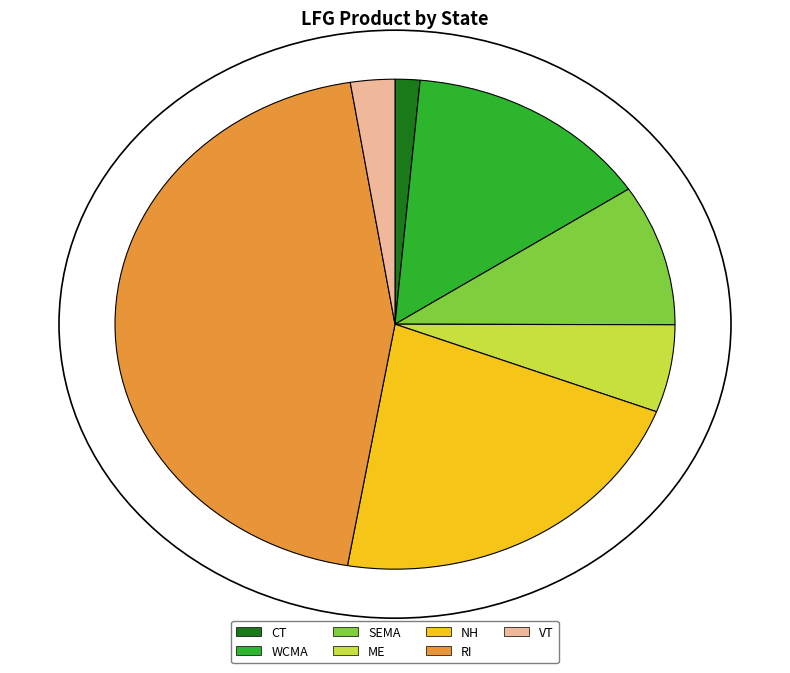

What percentage is the VT slice, to the nearest percent?

3%